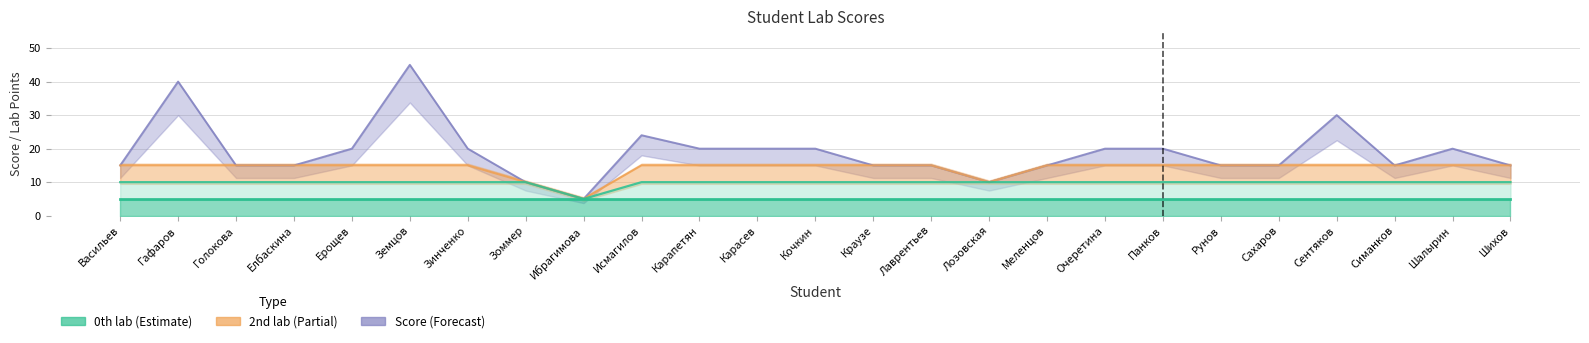

What position from the right is Исмагилов?

16